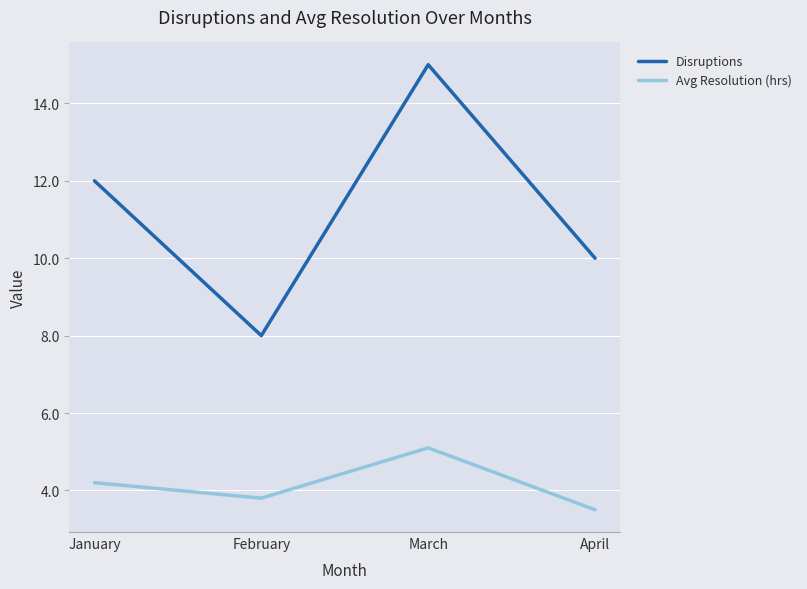

Reading left to right, transcribe all the data shown in this chart.

Disruptions: January=12.0	February=8.0	March=15.0	April=10.0
Avg Resolution (hrs): January=4.2	February=3.8	March=5.1	April=3.5